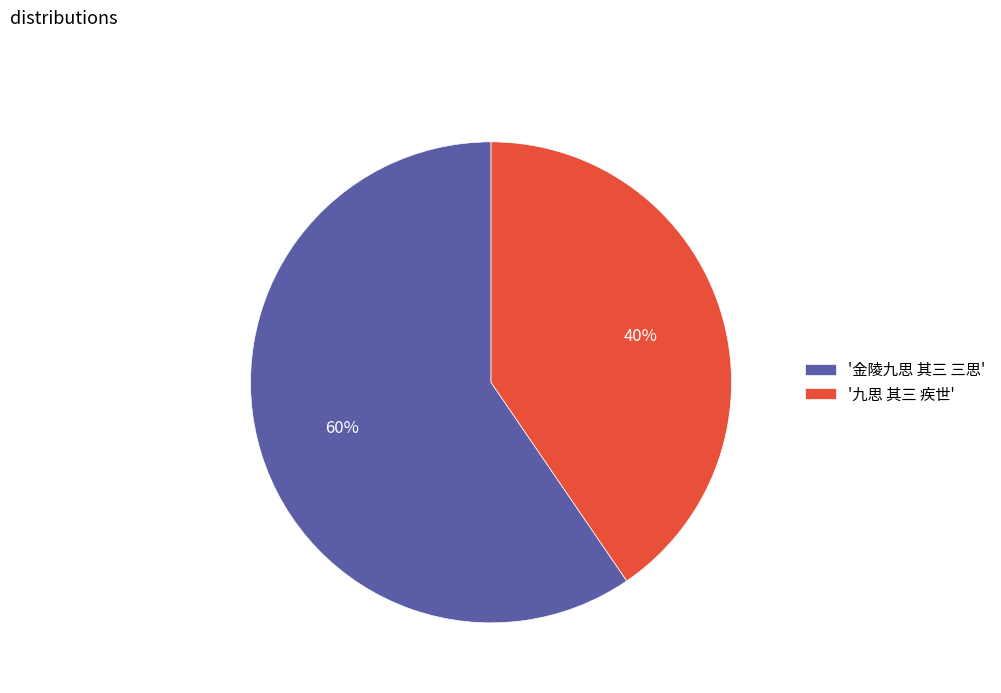

What is the majority slice?

'金陵九思 其三 三思'